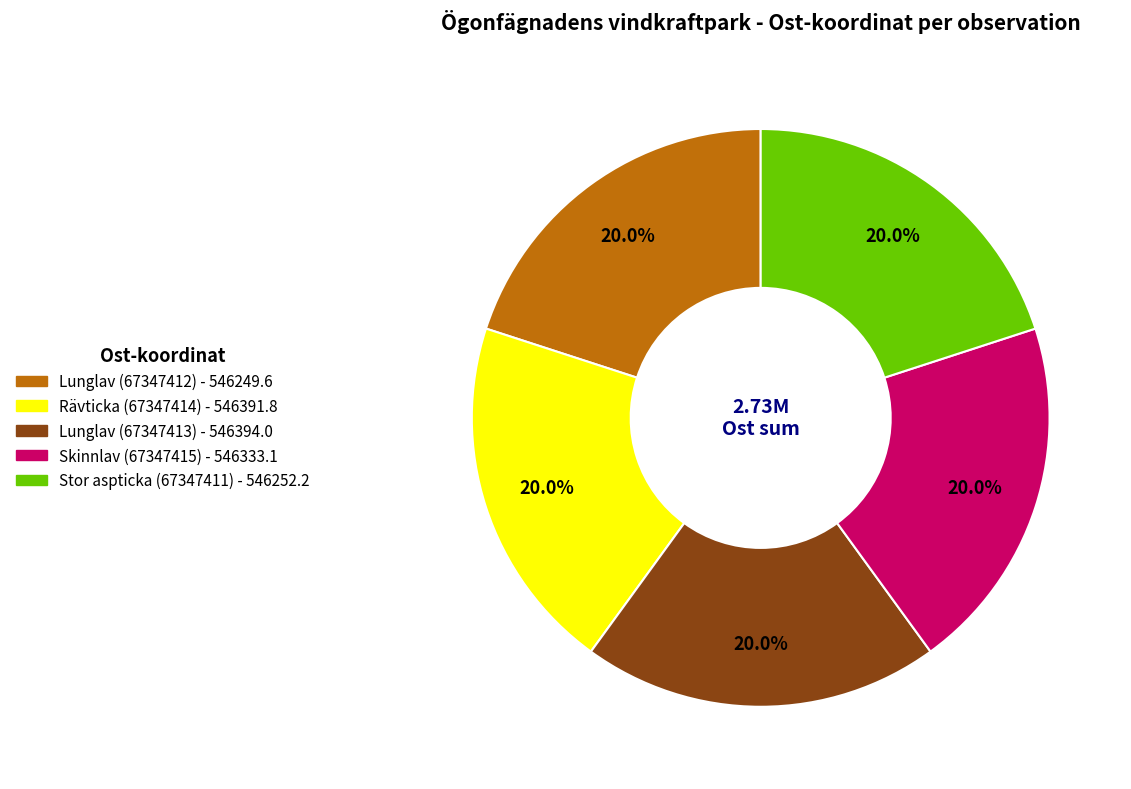

Combined, do Stor aspticka (67347411) and Skinnlav (67347415) account for over 50%?

No